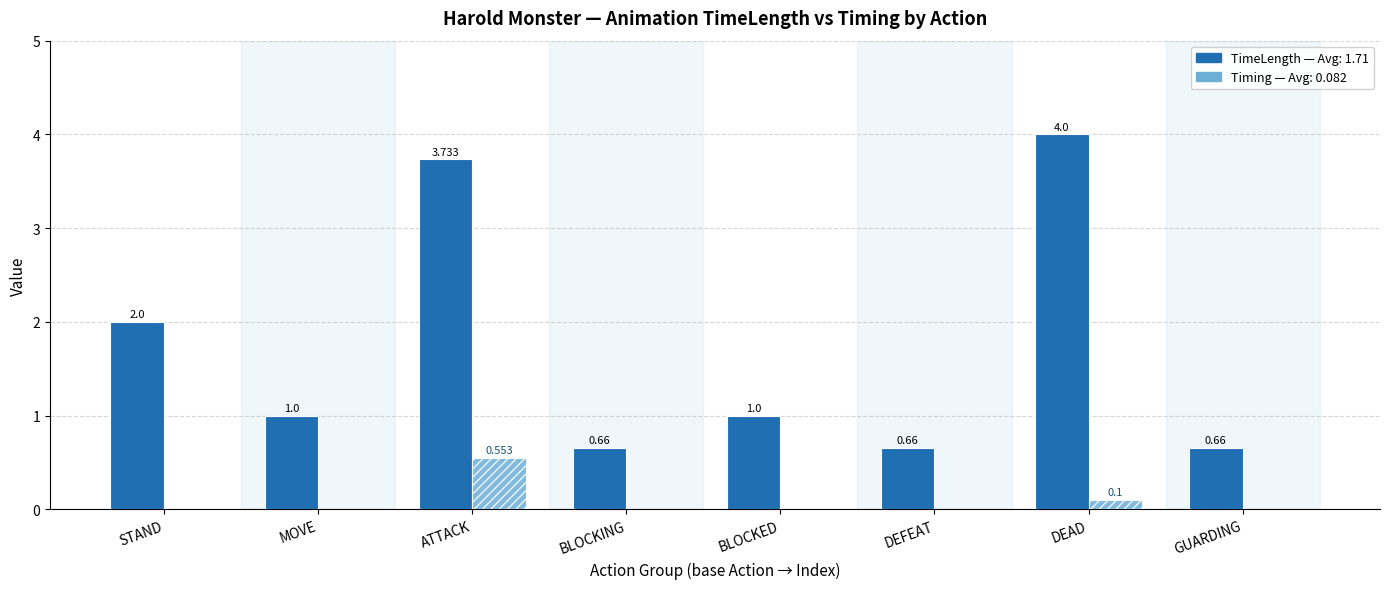

Which label corresponds to the largest value in the chart?

DEAD